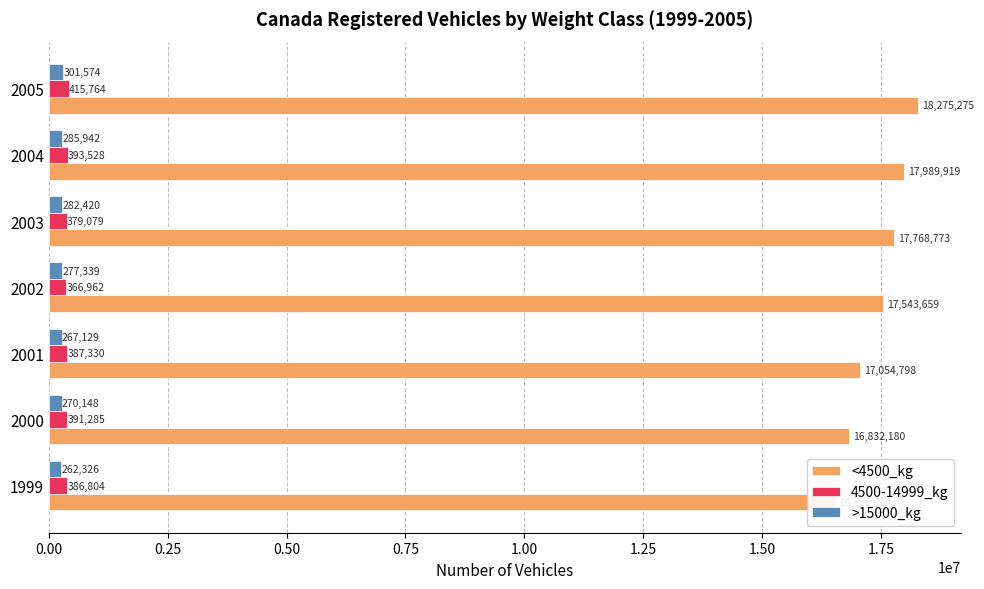

What position from the left is 0.75?

4